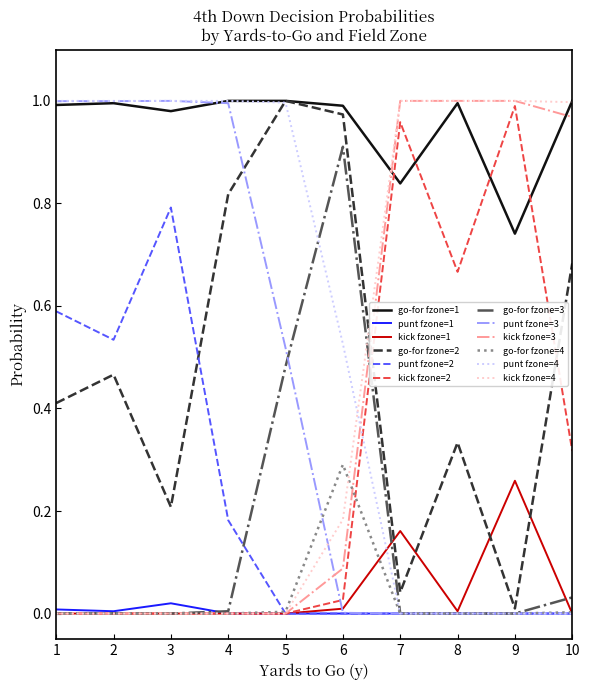

How many lines are shown in the chart?

12